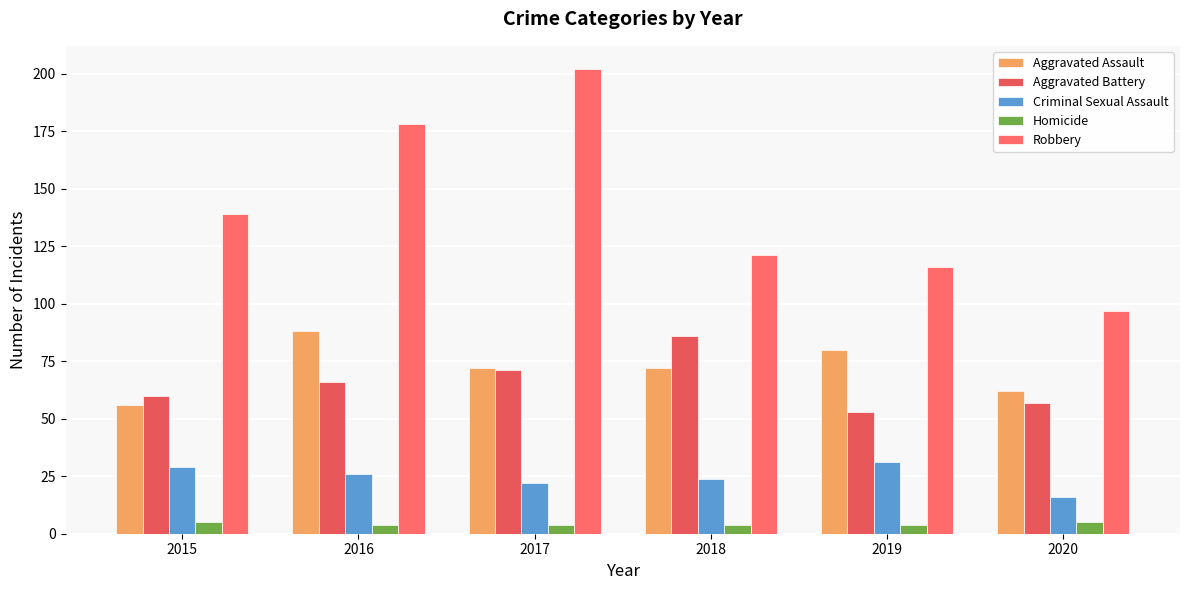

How many Aggravated Assault values are between 62 and 80?

4